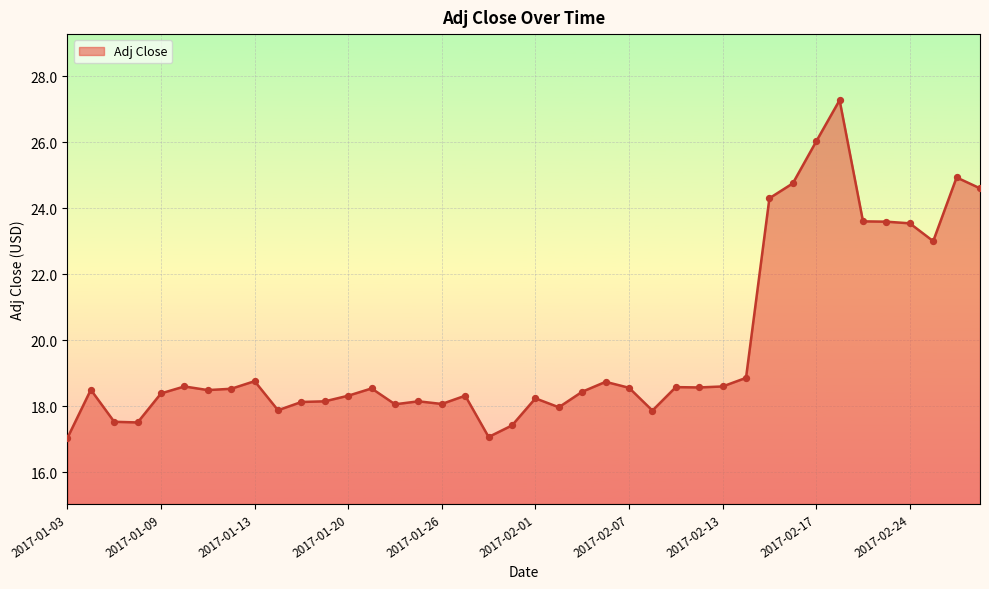

What is the greatest value displayed?

27.3